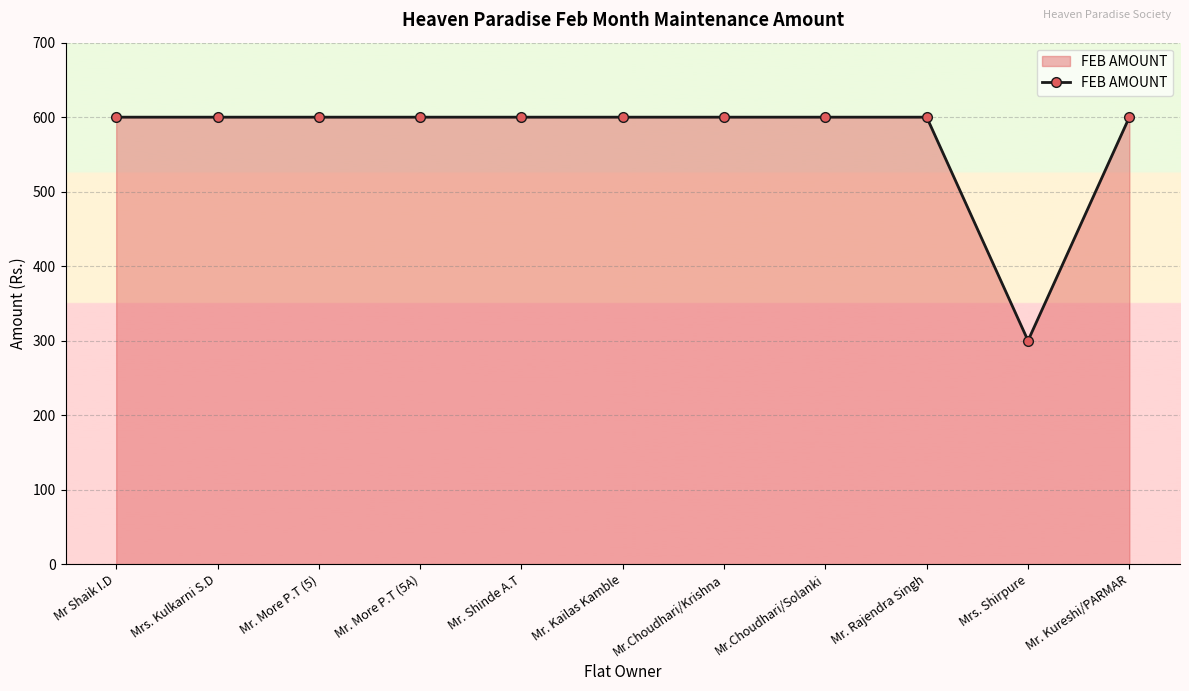

The value at Mrs. Kulkarni S.D is 600. True or false?

True